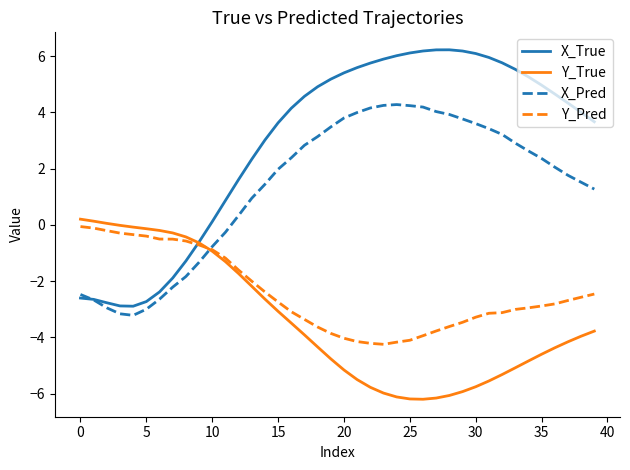

Which series has the largest range (max minus min)?

X_True